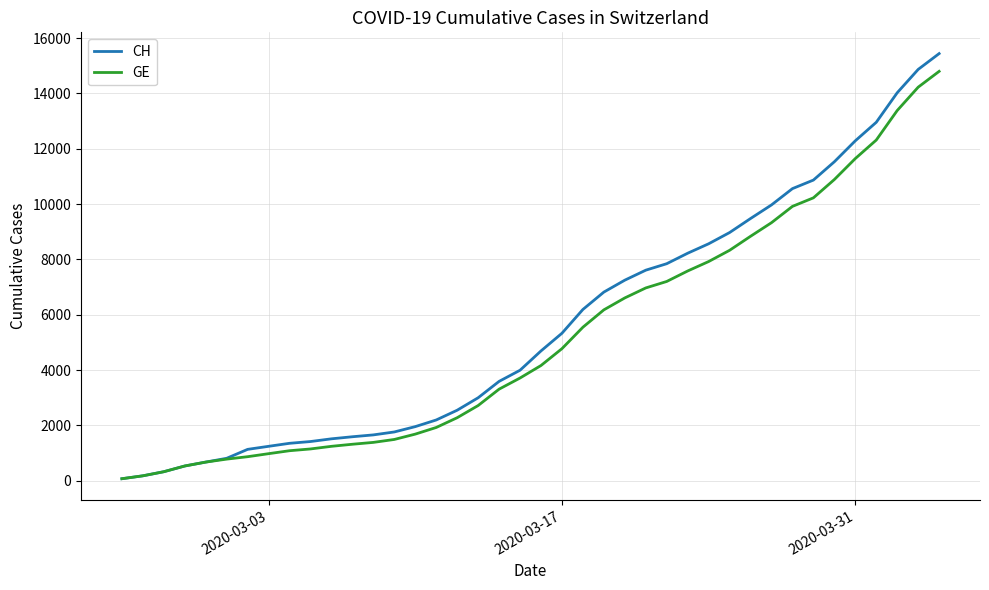

What is the greatest value displayed?

15439